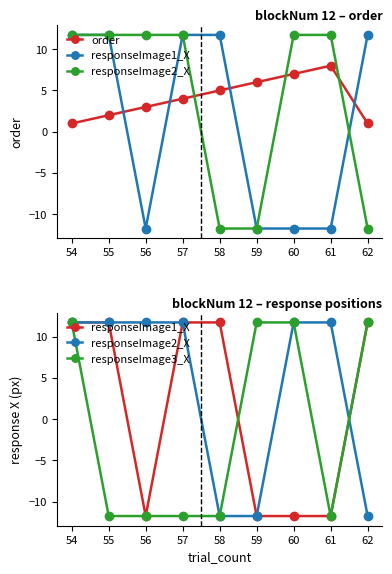

What is the lowest value of the responseImage1_X series?

-11.7